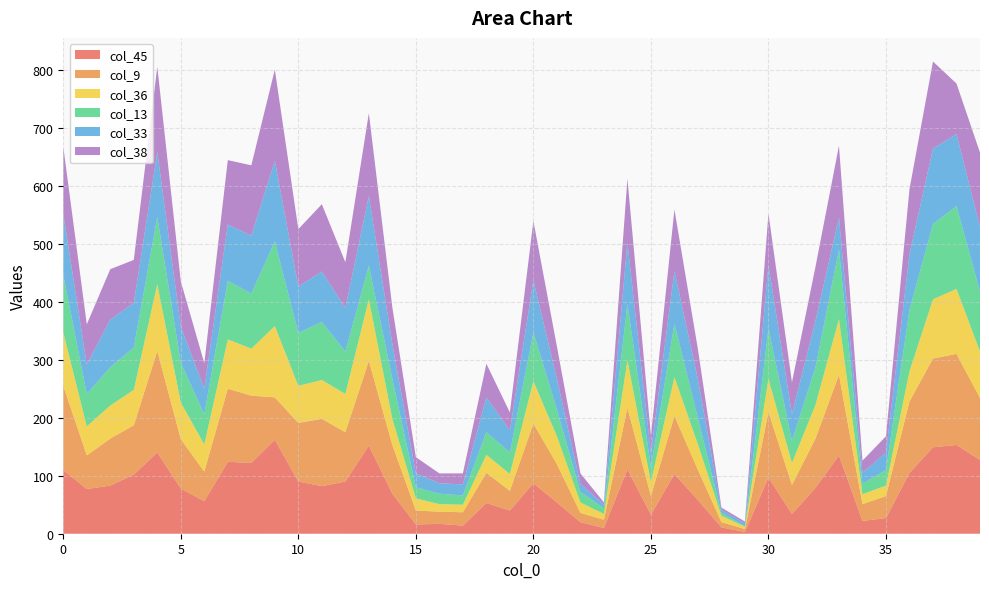

Reading left to right, transcribe all the data shown in this chart.

col_45: 110	77	83	102	140	78	56	124	122	162	90	82	90	152	69	16	17	14	53	40	87	54	20	10	111	33	103	58	11	3	97	34	79	135	22	27	105	149	153	127
col_9: 145	58	81	85	175	85	51	126	116	73	101	116	85	146	84	24	21	23	52	34	103	66	16	14	106	32	100	52	9	5	113	50	85	139	29	38	123	153	157	107
col_36: 92	50	57	61	115	63	47	85	81	123	64	67	66	106	45	21	13	13	31	29	73	48	18	10	82	24	67	44	11	4	57	38	58	96	17	18	52	102	112	80
col_13: 99	56	66	73	116	69	52	101	95	146	91	100	73	58	69	19	18	16	39	37	84	46	18	10	97	25	92	45	5	1	87	38	65	120	18	27	106	130	143	103
col_33: 105	51	82	77	112	62	44	97	100	139	80	87	75	120	60	24	18	19	60	38	90	53	14	6	106	25	91	67	5	5	109	46	80	55	19	30	96	130	124	112
col_38: 116	69	87	74	147	78	44	111	121	157	99	116	79	143	63	28	17	19	58	31	102	56	18	4	110	30	106	52	4	3	89	55	93	124	21	28	112	150	87	128